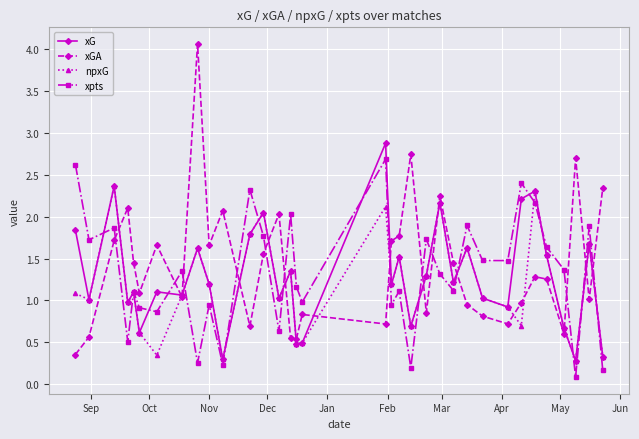

Which series has the largest range (max minus min)?

xGA